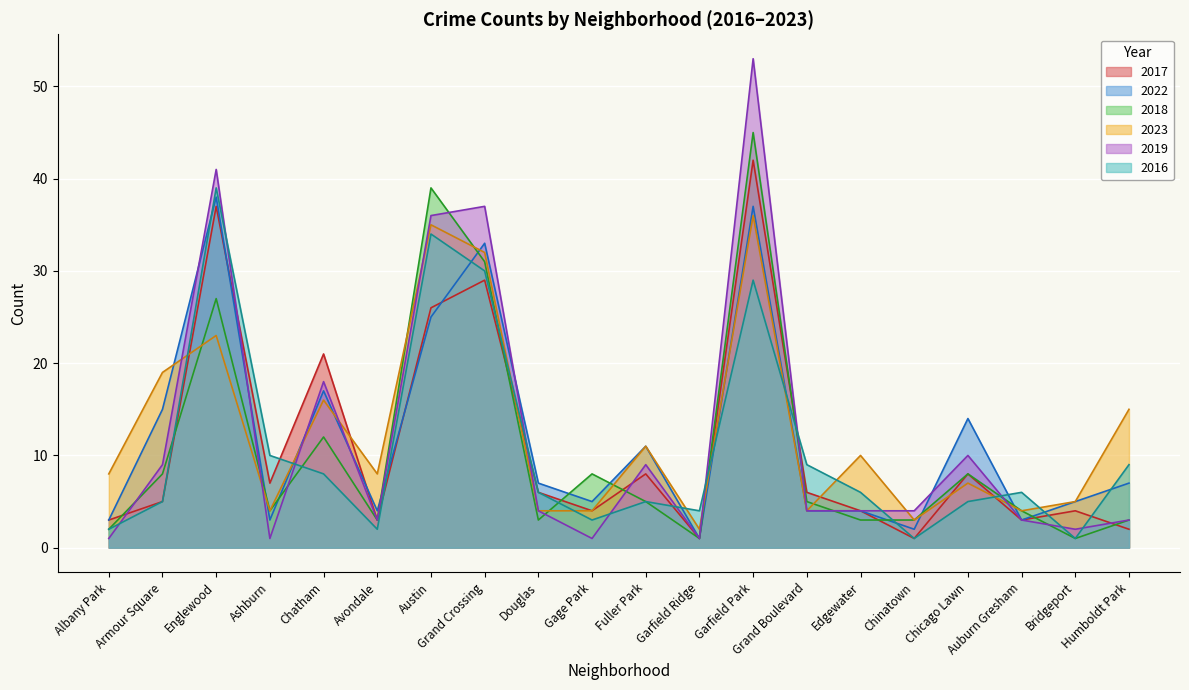

True or false: 2022 has more than 2 points higher than both neighbors.

True